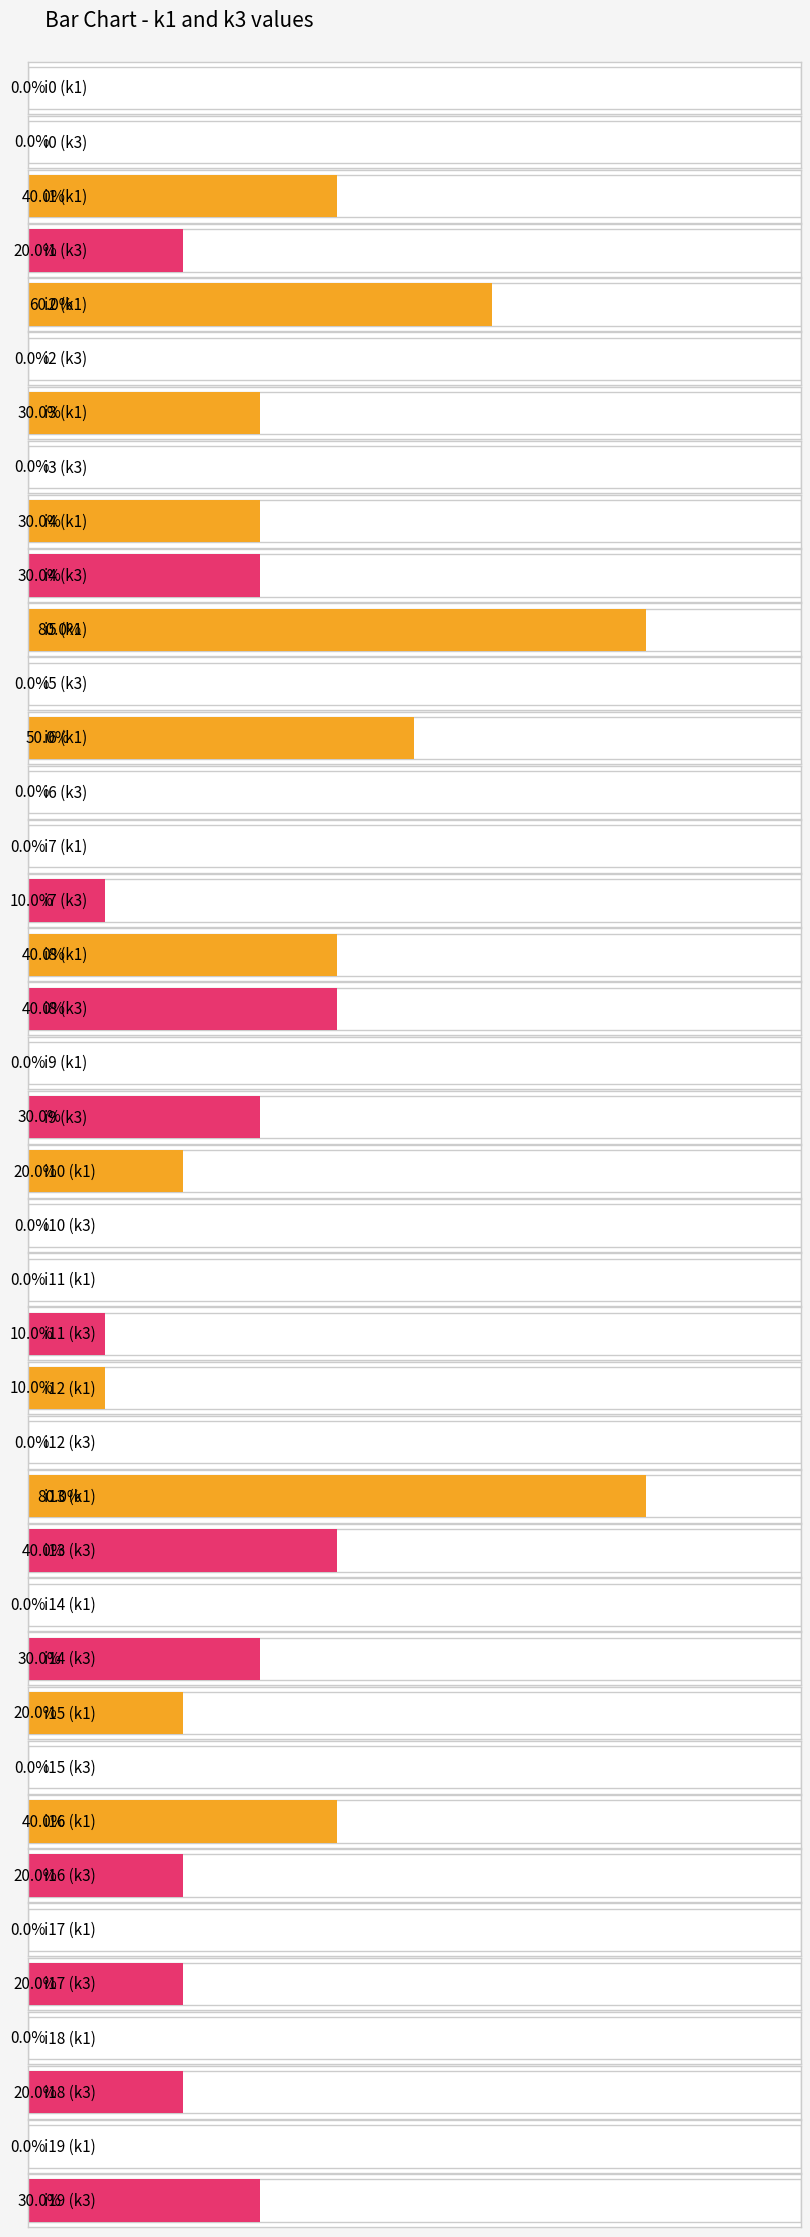

Does the chart contain stacked bars?

No